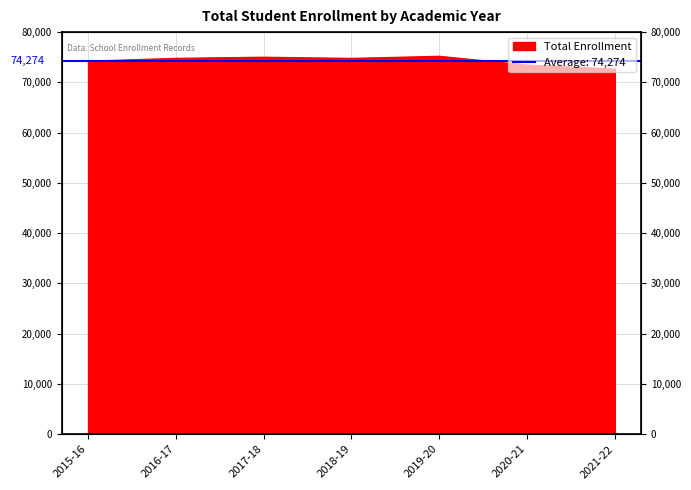

What position from the right is 2021-22?

1